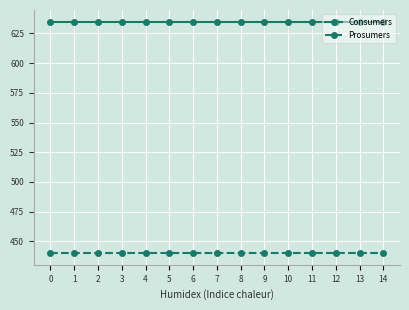

List the series in order of their overall mean, highest first.

Consumers, Prosumers